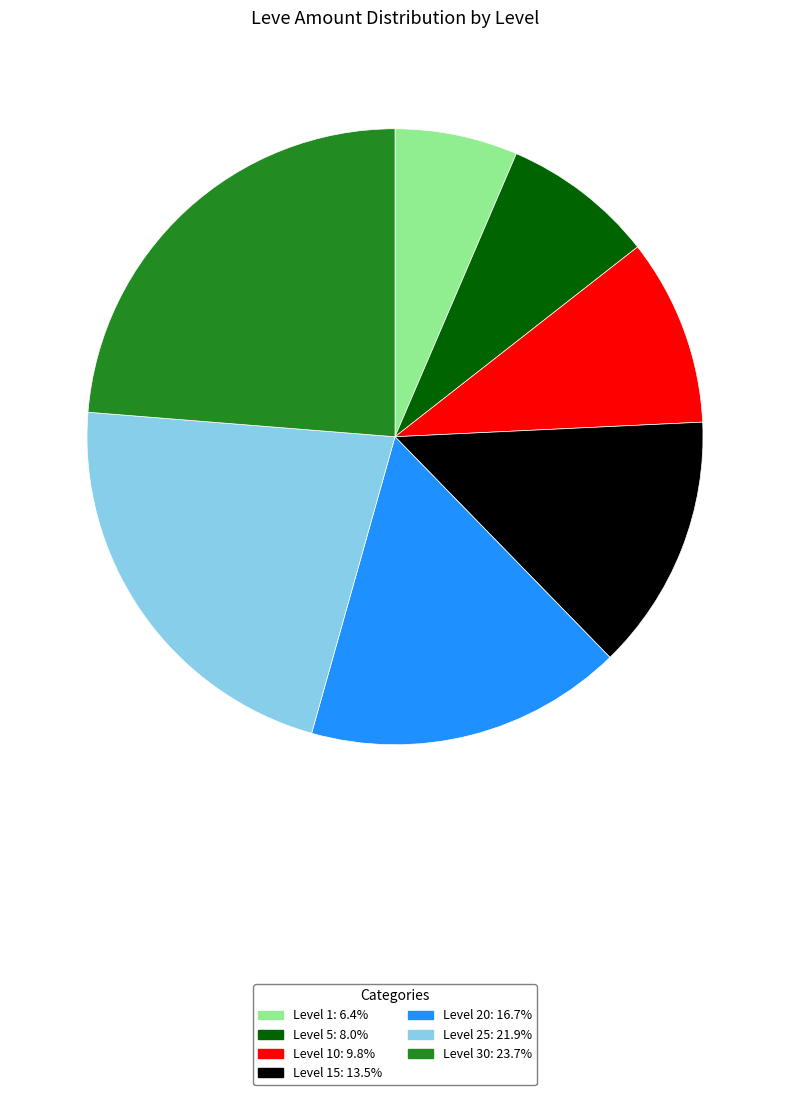

Is there any slice that represents more than half of the pie?

No